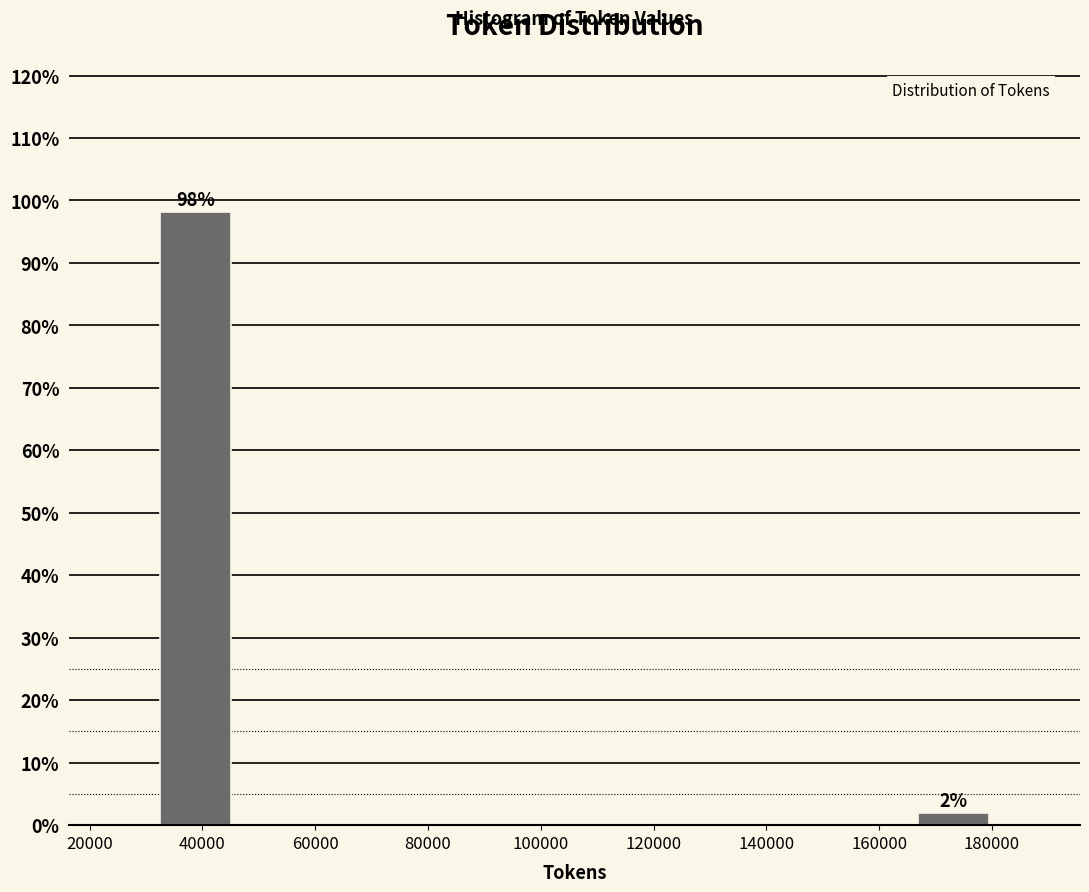

Over which range of the x-axis is the bar tallest?

32000 to 46000